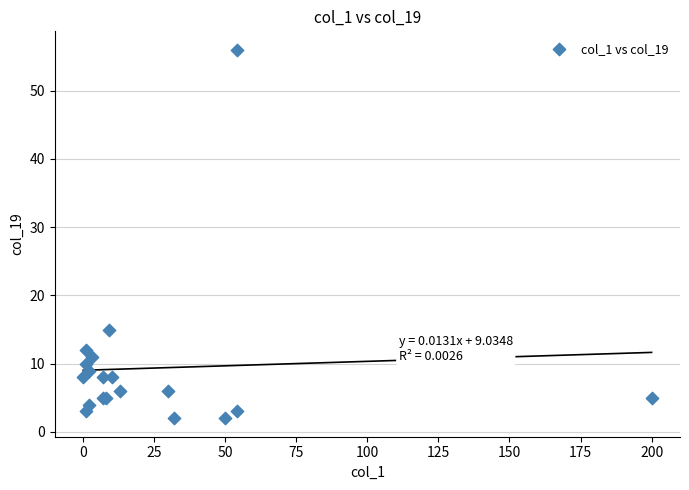

What Y value in the scatter plot is closest to 29?

15